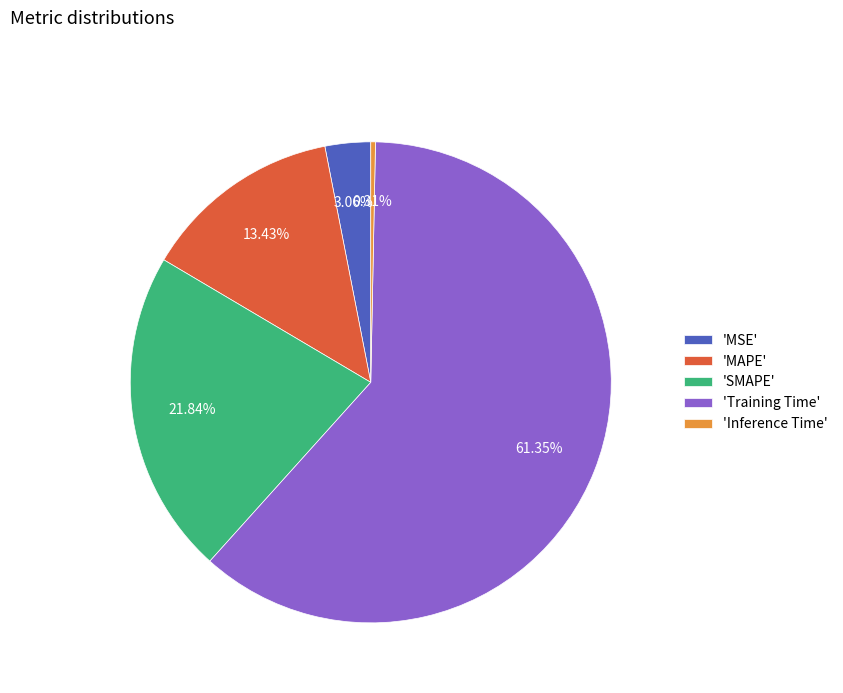

Is 'Training Time' the majority of the pie?

Yes